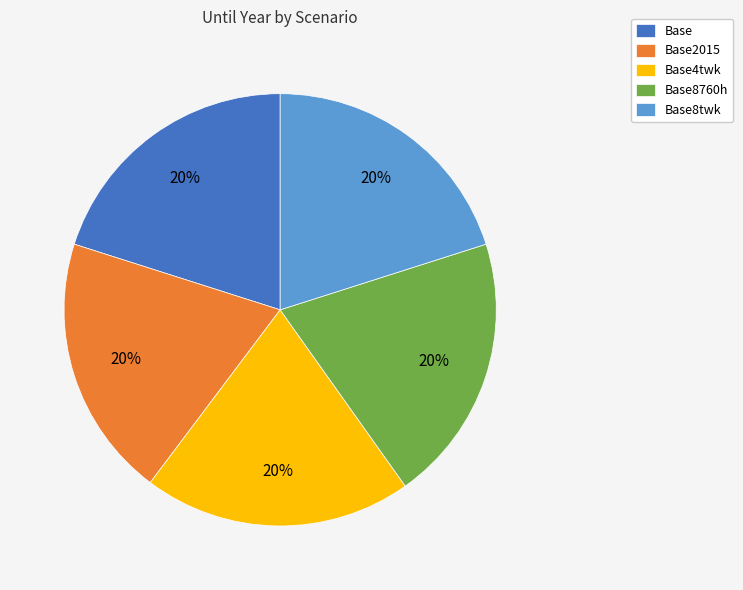

How many slices are in this pie chart?

5